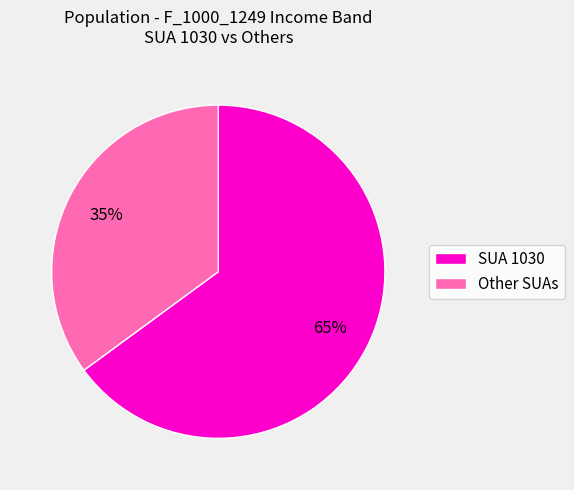

The SUA 1030 slice represents 65% of the pie. True or false?

True